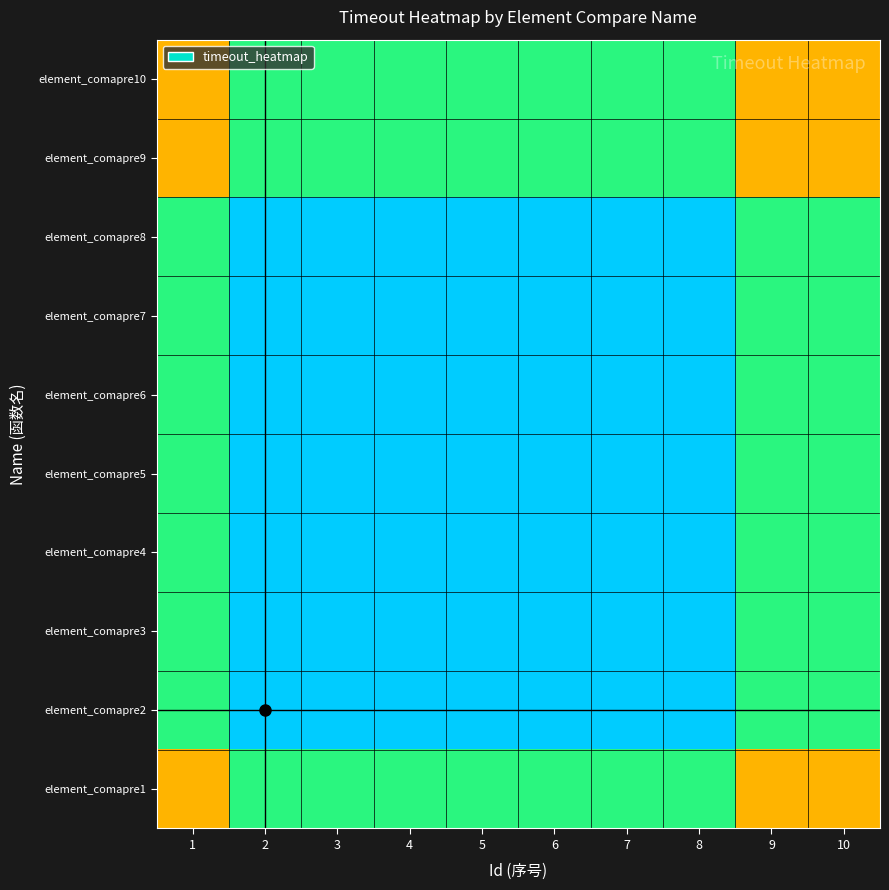

Which has a higher value, 5 or 7?

5